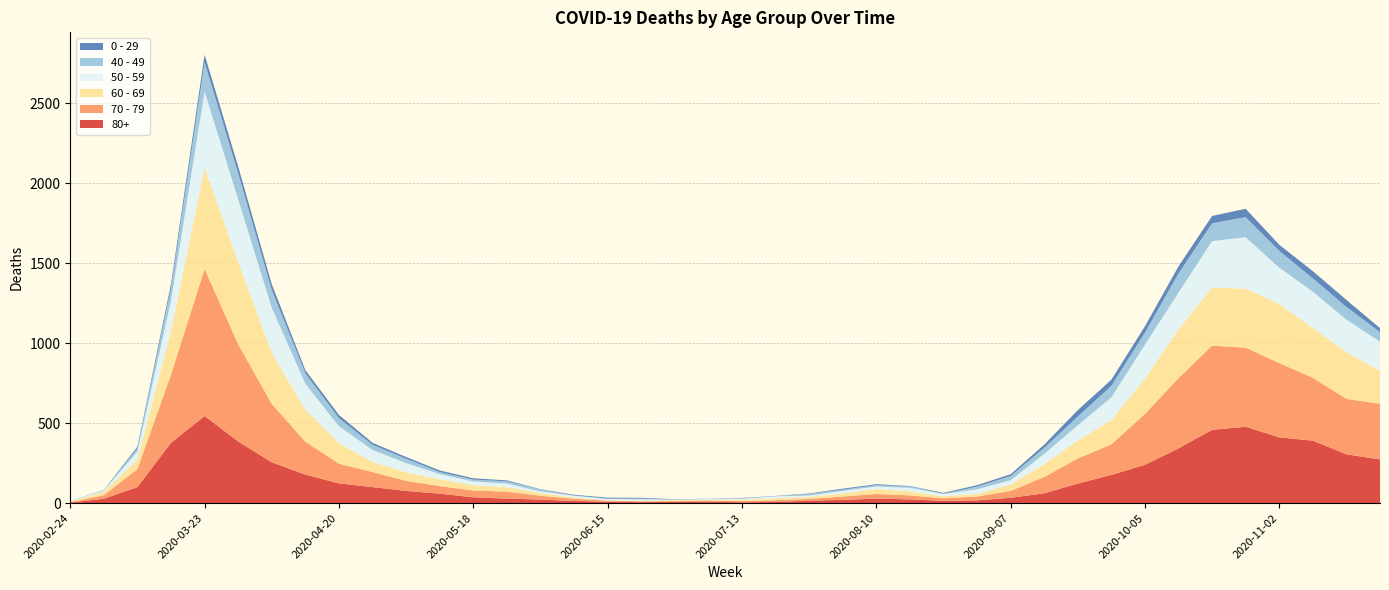

Reading right to left, extract all data points from this chart.

80+: 2020-11-23=273	2020-11-16=305	2020-11-09=390	2020-11-02=411	2020-10-26=477	2020-10-19=458	2020-10-12=342	2020-10-05=239	2020-09-28=176	2020-09-21=122	2020-09-14=61	2020-09-07=33	2020-08-31=17	2020-08-24=14	2020-08-17=23	2020-08-10=28	2020-08-03=20	2020-07-27=15	2020-07-20=7	2020-07-13=5	2020-07-06=9	2020-06-29=7	2020-06-22=6	2020-06-15=9	2020-06-08=13	2020-06-01=22	2020-05-25=28	2020-05-18=36	2020-05-11=59	2020-05-04=76	2020-04-27=100	2020-04-20=123	2020-04-13=178	2020-04-06=255	2020-03-30=385	2020-03-23=544	2020-03-16=377	2020-03-09=100	2020-03-02=27	2020-02-24=3
70 - 79: 2020-11-23=348	2020-11-16=346	2020-11-09=394	2020-11-02=464	2020-10-26=495	2020-10-19=526	2020-10-12=439	2020-10-05=318	2020-09-28=191	2020-09-21=157	2020-09-14=102	2020-09-07=43	2020-08-31=24	2020-08-24=16	2020-08-17=25	2020-08-10=29	2020-08-03=21	2020-07-27=11	2020-07-20=11	2020-07-13=7	2020-07-06=8	2020-06-29=5	2020-06-22=5	2020-06-15=6	2020-06-08=14	2020-06-01=24	2020-05-25=43	2020-05-18=43	2020-05-11=47	2020-05-04=63	2020-04-27=94	2020-04-20=123	2020-04-13=206	2020-04-06=365	2020-03-30=608	2020-03-23=920	2020-03-16=427	2020-03-09=113	2020-03-02=22	2020-02-24=4
60 - 69: 2020-11-23=206	2020-11-16=294	2020-11-09=310	2020-11-02=370	2020-10-26=368	2020-10-19=364	2020-10-12=305	2020-10-05=221	2020-09-28=152	2020-09-21=112	2020-09-14=80	2020-09-07=39	2020-08-31=17	2020-08-24=12	2020-08-17=25	2020-08-10=31	2020-08-03=19	2020-07-27=13	2020-07-20=12	2020-07-13=8	2020-07-06=3	2020-06-29=6	2020-06-22=3	2020-06-15=3	2020-06-08=8	2020-06-01=18	2020-05-25=28	2020-05-18=33	2020-05-11=42	2020-05-04=54	2020-04-27=63	2020-04-20=128	2020-04-13=199	2020-04-06=320	2020-03-30=514	2020-03-23=634	2020-03-16=272	2020-03-09=61	2020-03-02=22	2020-02-24=2
50 - 59: 2020-11-23=182	2020-11-16=202	2020-11-09=228	2020-11-02=227	2020-10-26=322	2020-10-19=290	2020-10-12=230	2020-10-05=212	2020-09-28=142	2020-09-21=95	2020-09-14=64	2020-09-07=28	2020-08-31=28	2020-08-24=15	2020-08-17=22	2020-08-10=16	2020-08-03=16	2020-07-27=8	2020-07-20=12	2020-07-13=6	2020-07-06=5	2020-06-29=3	2020-06-22=9	2020-06-15=8	2020-06-08=10	2020-06-01=9	2020-05-25=23	2020-05-18=23	2020-05-11=33	2020-05-04=57	2020-04-27=75	2020-04-20=106	2020-04-13=163	2020-04-06=281	2020-03-30=392	2020-03-23=475	2020-03-16=190	2020-03-09=48	2020-03-02=7	2020-02-24=3
40 - 49: 2020-11-23=60	2020-11-16=80	2020-11-09=83	2020-11-02=105	2020-10-26=126	2020-10-19=111	2020-10-12=120	2020-10-05=76	2020-09-28=72	2020-09-21=55	2020-09-14=38	2020-09-07=26	2020-08-31=17	2020-08-24=2	2020-08-17=10	2020-08-10=8	2020-08-03=8	2020-07-27=10	2020-07-20=2	2020-07-13=4	2020-07-06=1	2020-06-29=1	2020-06-22=5	2020-06-15=2	2020-06-08=3	2020-06-01=12	2020-05-25=14	2020-05-18=12	2020-05-11=13	2020-05-04=27	2020-04-27=33	2020-04-20=51	2020-04-13=66	2020-04-06=111	2020-03-30=163	2020-03-23=183	2020-03-16=79	2020-03-09=21	2020-03-02=5	2020-02-24=0
0 - 29: 2020-11-23=25	2020-11-16=43	2020-11-09=45	2020-11-02=38	2020-10-26=52	2020-10-19=46	2020-10-12=44	2020-10-05=39	2020-09-28=38	2020-09-21=40	2020-09-14=20	2020-09-07=11	2020-08-31=9	2020-08-24=5	2020-08-17=2	2020-08-10=6	2020-08-03=6	2020-07-27=3	2020-07-20=1	2020-07-13=2	2020-07-06=1	2020-06-29=2	2020-06-22=5	2020-06-15=6	2020-06-08=4	2020-06-01=2	2020-05-25=6	2020-05-18=8	2020-05-11=10	2020-05-04=11	2020-04-27=12	2020-04-20=20	2020-04-13=19	2020-04-06=36	2020-03-30=42	2020-03-23=47	2020-03-16=25	2020-03-09=10	2020-03-02=0	2020-02-24=1